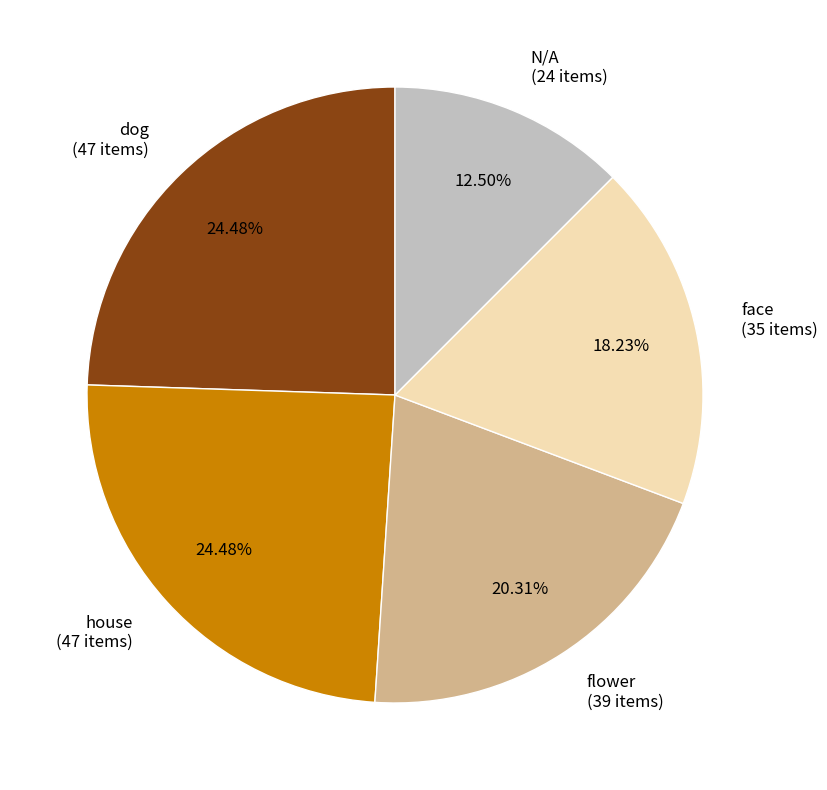

What is the total percentage of dog and flower?

44.8%